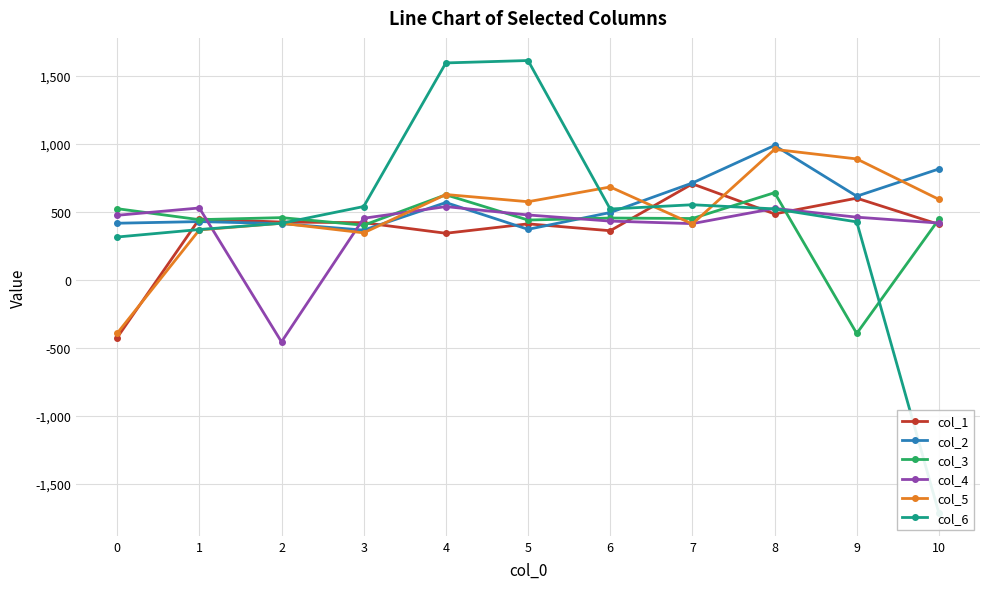

Which series has the largest range (max minus min)?

col_6